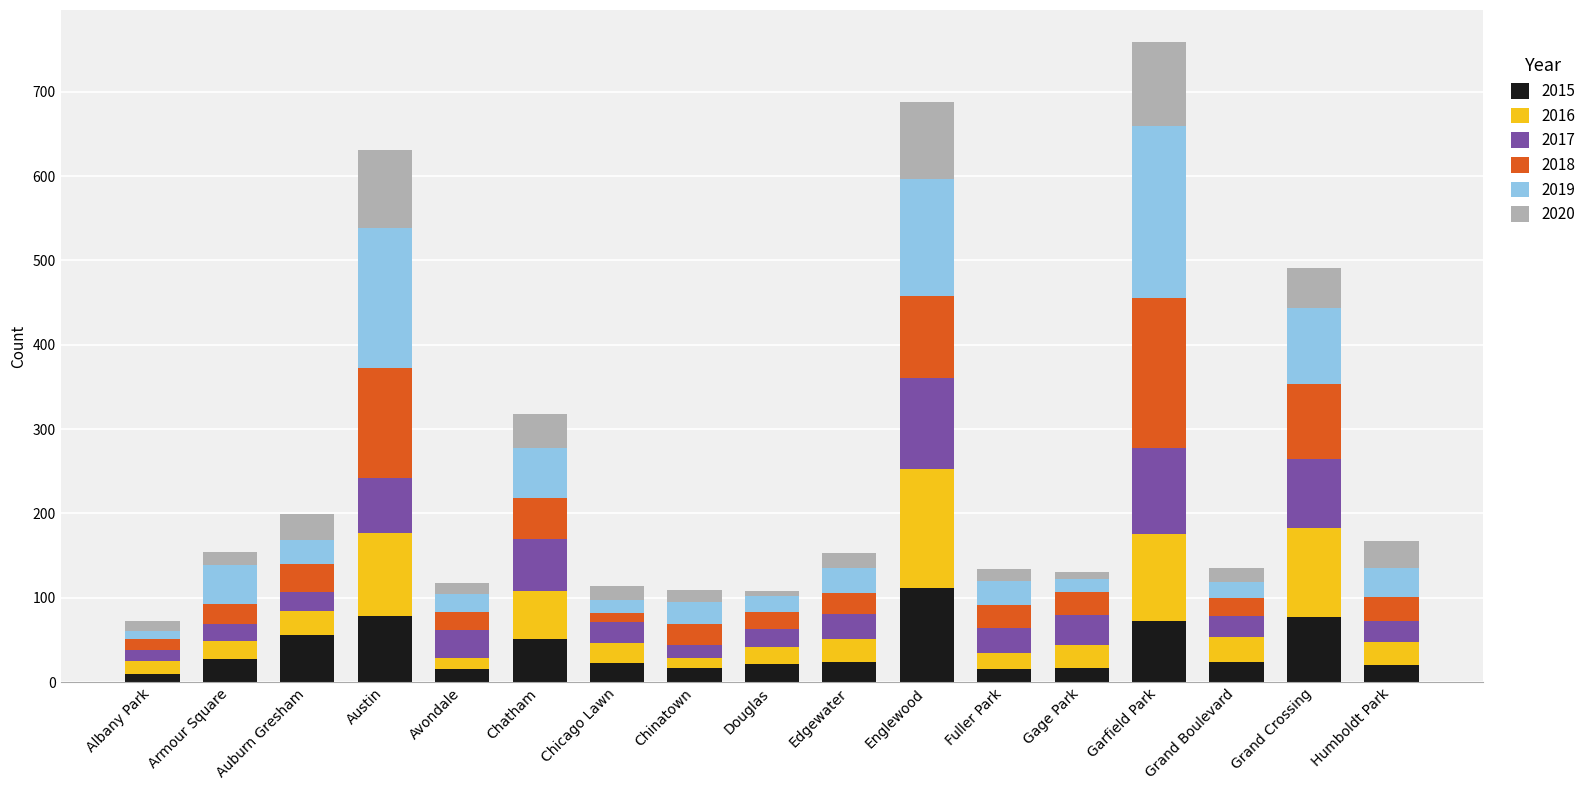

How many bars are there in total?

17